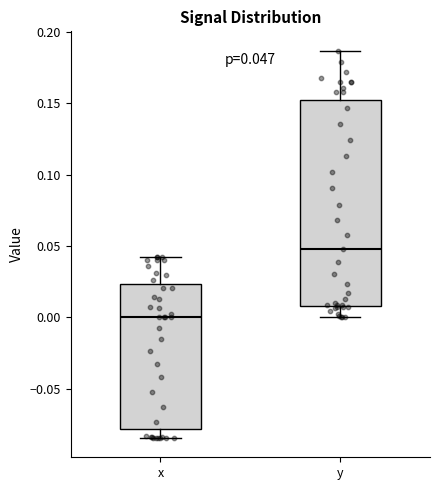

Which box is the tallest, from its lower edge to its upper edge?

y